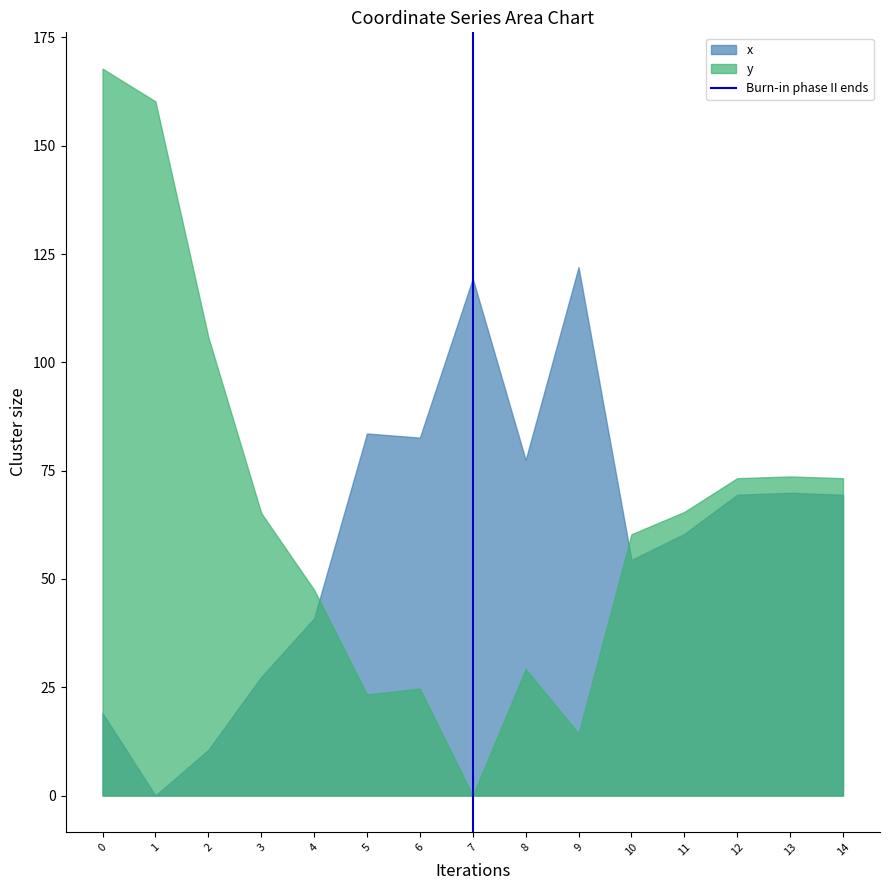

Is it true that y equals 47.5 at 4?

True